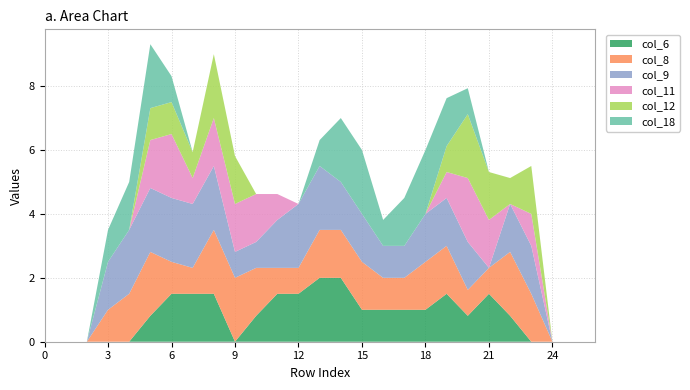

Reading left to right, transcribe all the data shown in this chart.

col_6: 0.0	0.0	0.0	0.0	0.0	0.8	1.5	1.5	1.5	0.0	0.8	1.5	1.5	2.0	2.0	1.0	1.0	1.0	1.0	1.5	0.8	1.5	0.8	0.0	0.0	0.0	0.0
col_8: 0.0	0.0	0.0	1.0	1.5	2.0	1.0	0.8	2.0	2.0	1.5	0.8	0.8	1.5	1.5	1.5	1.0	1.0	1.5	1.5	0.8	0.8	2.0	1.5	0.0	0.0	0.0
col_9: 0.0	0.0	0.0	1.5	2.0	2.0	2.0	2.0	2.0	0.8	0.8	1.5	2.0	2.0	1.5	1.5	1.0	1.0	1.5	1.5	1.5	0.0	1.5	1.5	0.0	0.0	0.0
col_11: 0.0	0.0	0.0	0.0	0.0	1.5	2.0	0.8	1.5	1.5	1.5	0.8	0.0	0.0	0.0	0.0	0.0	0.0	0.0	0.8	2.0	1.5	0.0	1.0	0.0	0.0	0.0
col_12: 0.0	0.0	0.0	0.0	0.0	1.0	1.0	0.8	2.0	1.5	0.0	0.0	0.0	0.0	0.0	0.0	0.0	0.0	0.0	0.8	2.0	1.5	0.8	1.5	0.0	0.0	0.0
col_18: 0.0	0.0	0.0	1.0	1.5	2.0	0.8	0.0	0.0	0.0	0.0	0.0	0.0	0.8	2.0	2.0	0.8	1.5	2.0	1.5	0.8	0.0	0.0	0.0	0.0	0.0	0.0